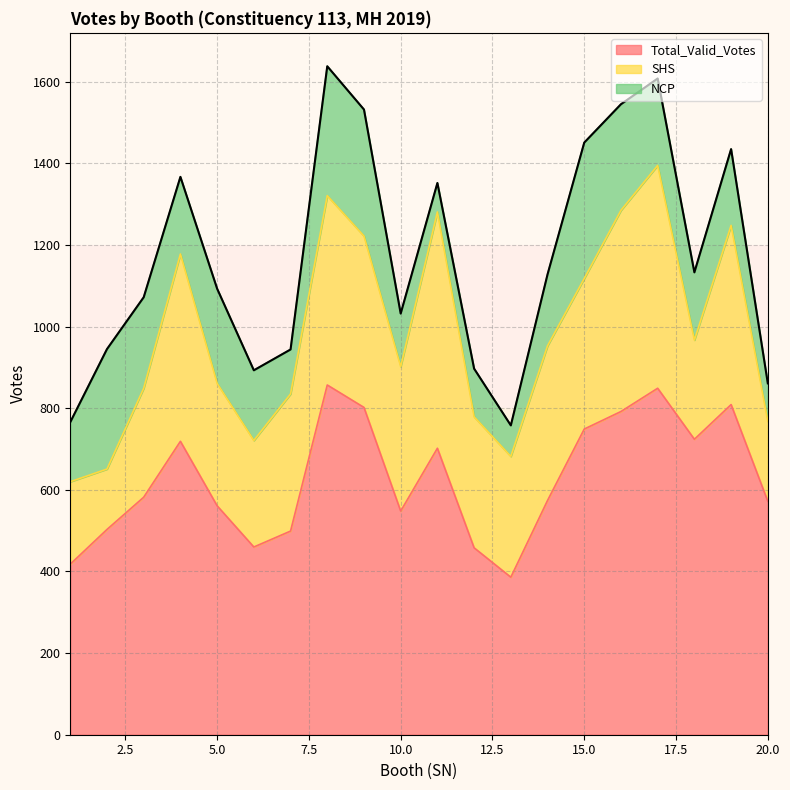

True or false: Total_Valid_Votes and NCP intersect in this chart.

False